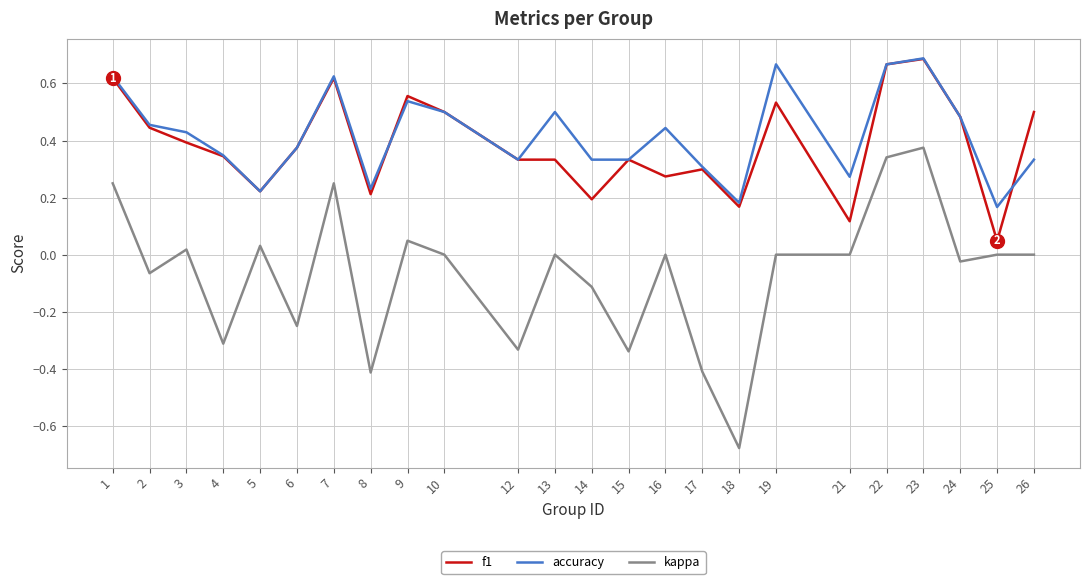

Between 8 and 16, which series saw the biggest shift?

kappa